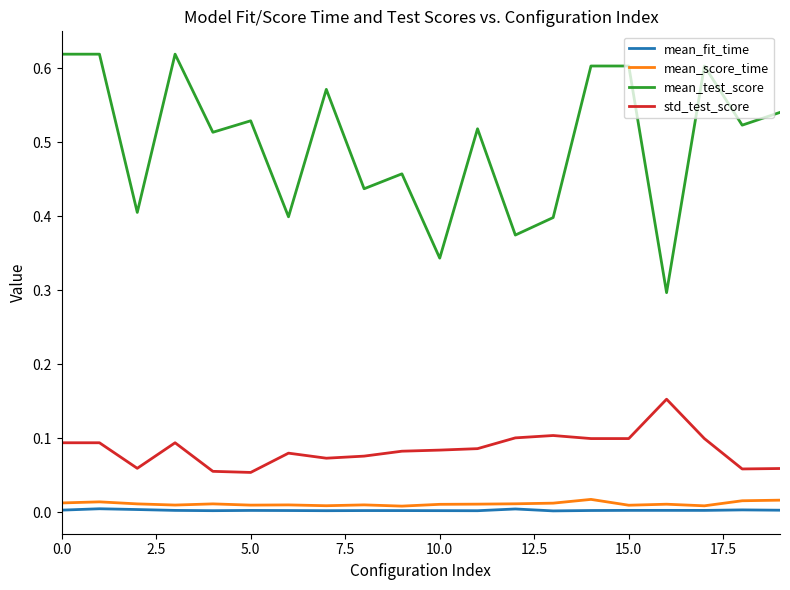

Does the chart display data point markers on the line(s)?

No